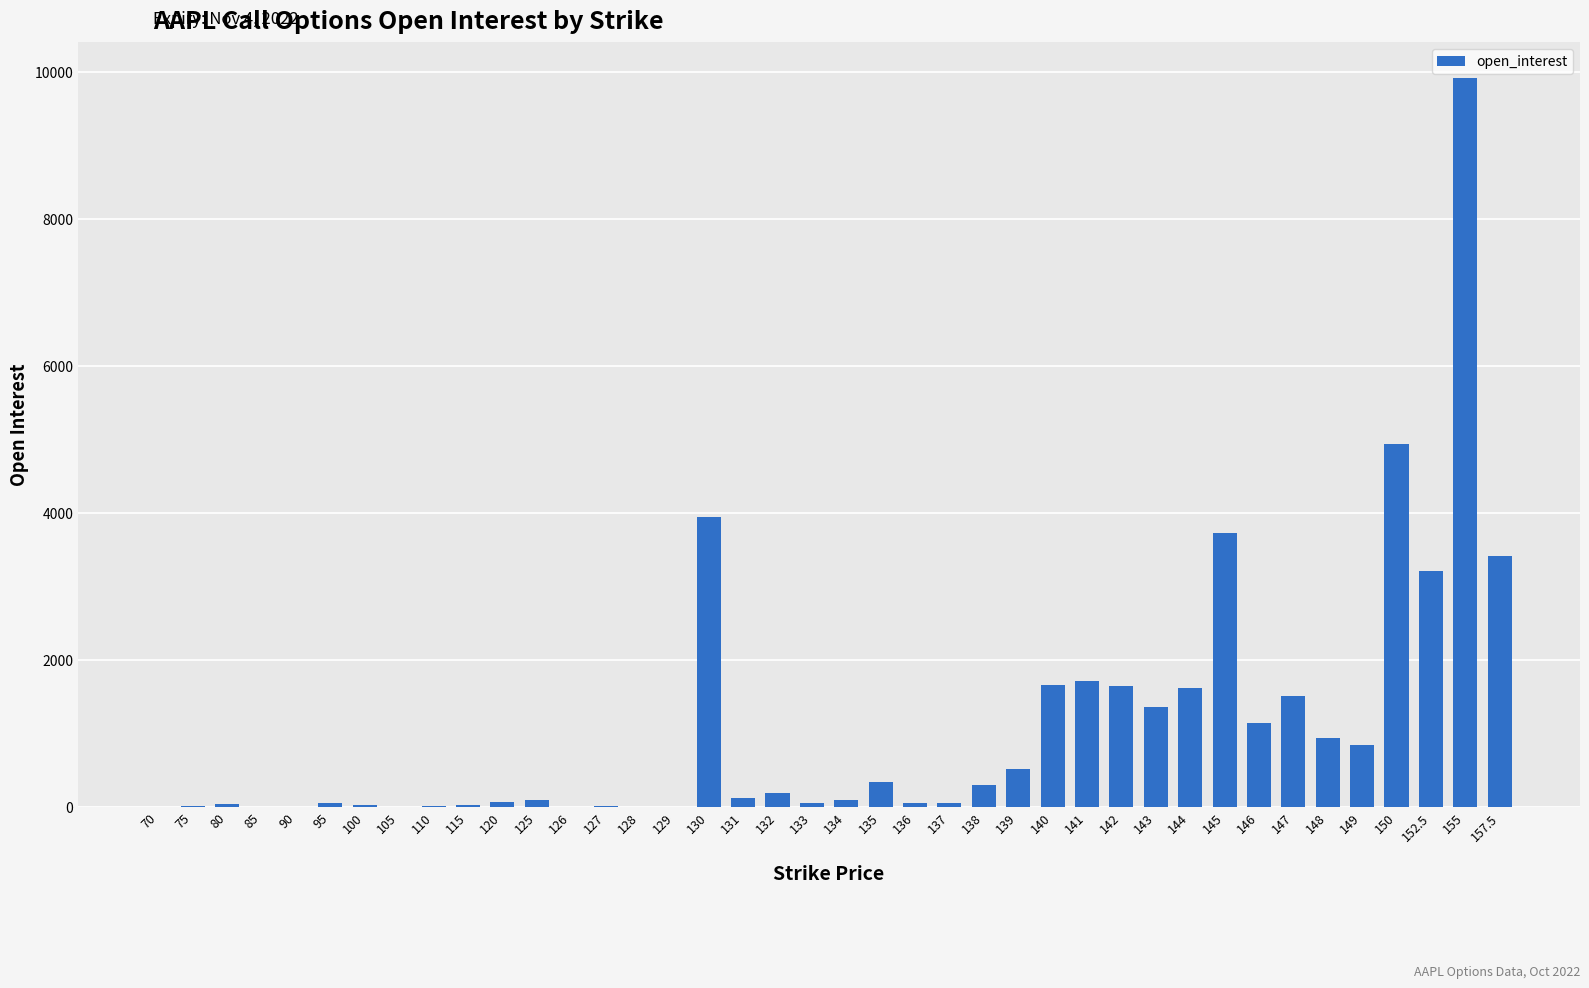

At which label is the value closest to 4956?

150